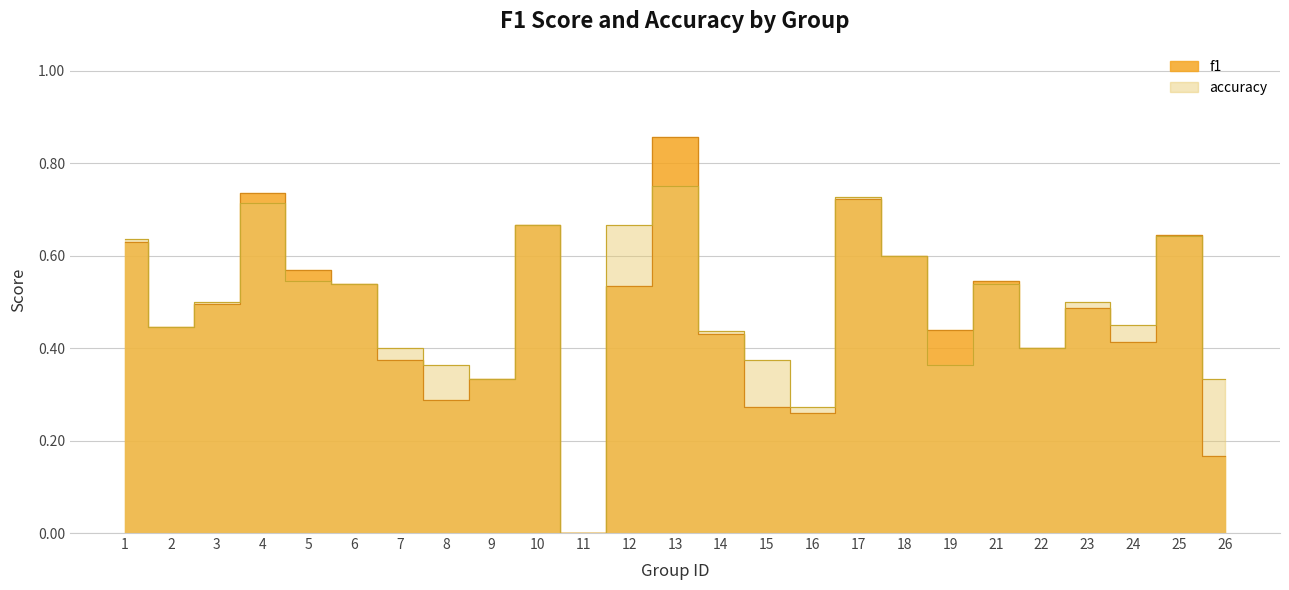

Reading right to left, extract all data points from this chart.

f1: 0.2	0.6	0.4	0.5	0.4	0.5	0.4	0.6	0.7	0.3	0.3	0.4	0.9	0.5	0.0	0.7	0.3	0.3	0.4	0.5	0.6	0.7	0.5	0.4	0.6
accuracy: 0.3	0.6	0.5	0.5	0.4	0.5	0.4	0.6	0.7	0.3	0.4	0.4	0.8	0.7	0.0	0.7	0.3	0.4	0.4	0.5	0.5	0.7	0.5	0.4	0.6